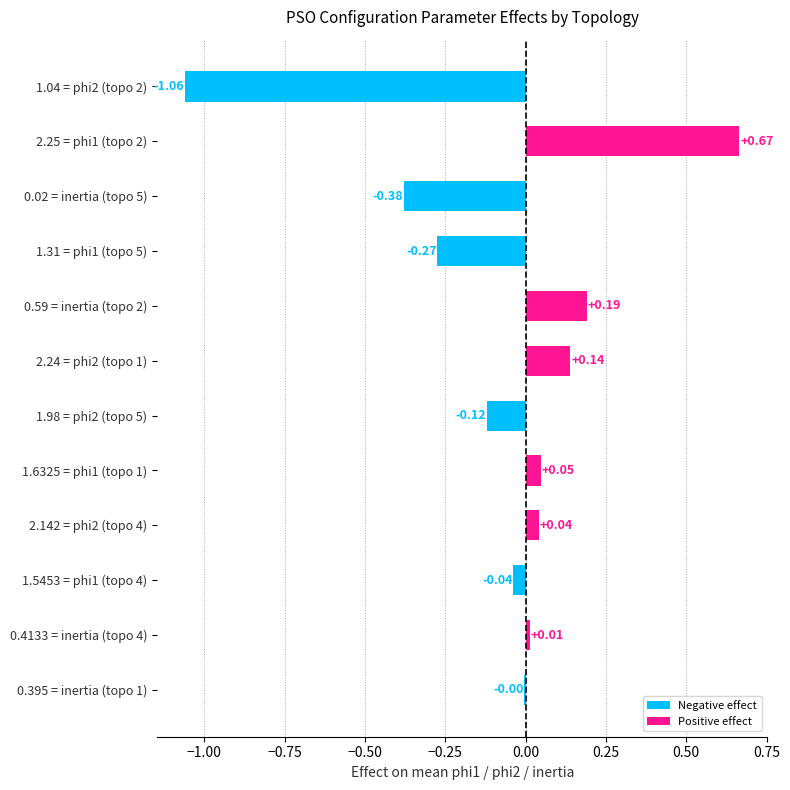

Are the bars horizontal?

Yes